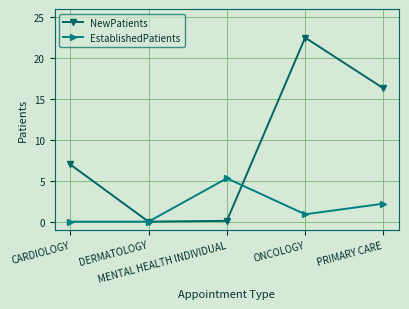

Is it true that EstablishedPatients equals 0.0 at CARDIOLOGY?

True